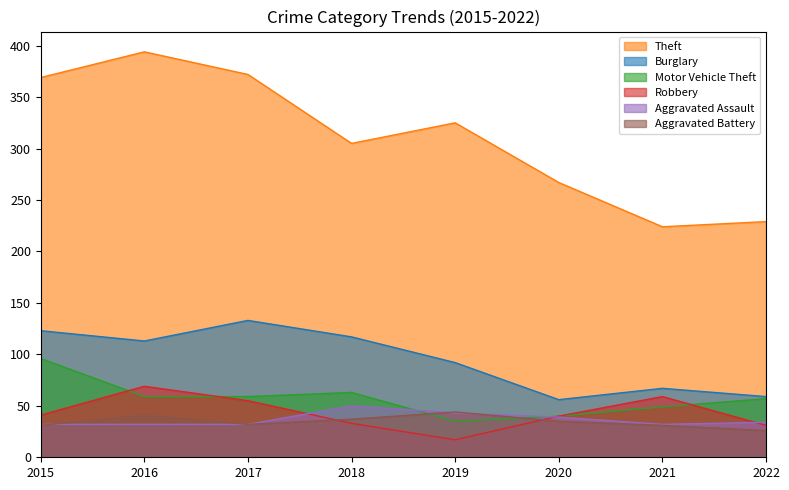

Where do Aggravated Battery and Robbery first cross each other?

2017 and 2018